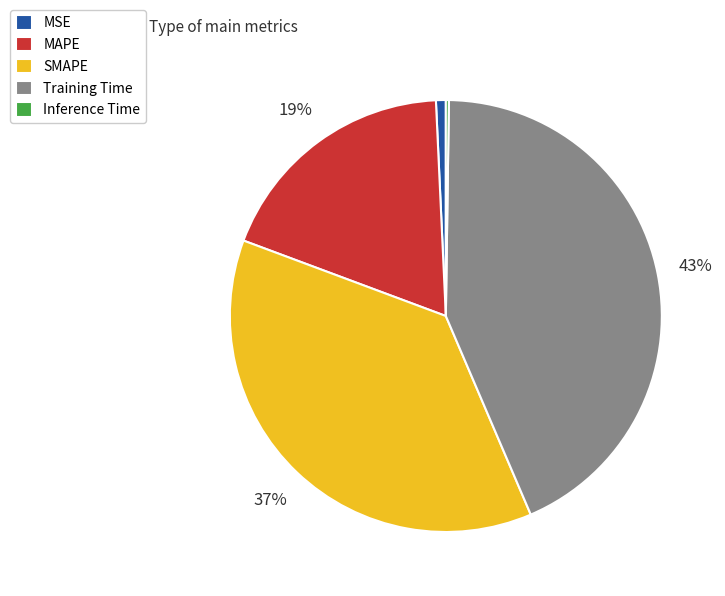

Combined, do MSE and Training Time account for over 50%?

No